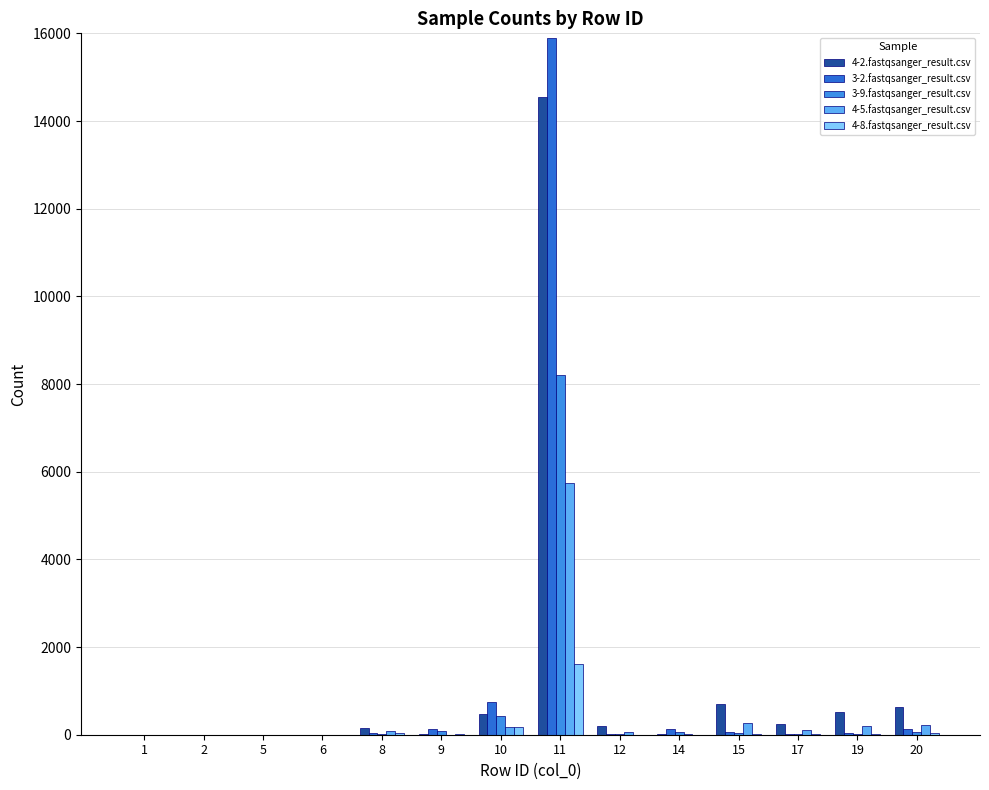

Count the number of categories in the chart.

14